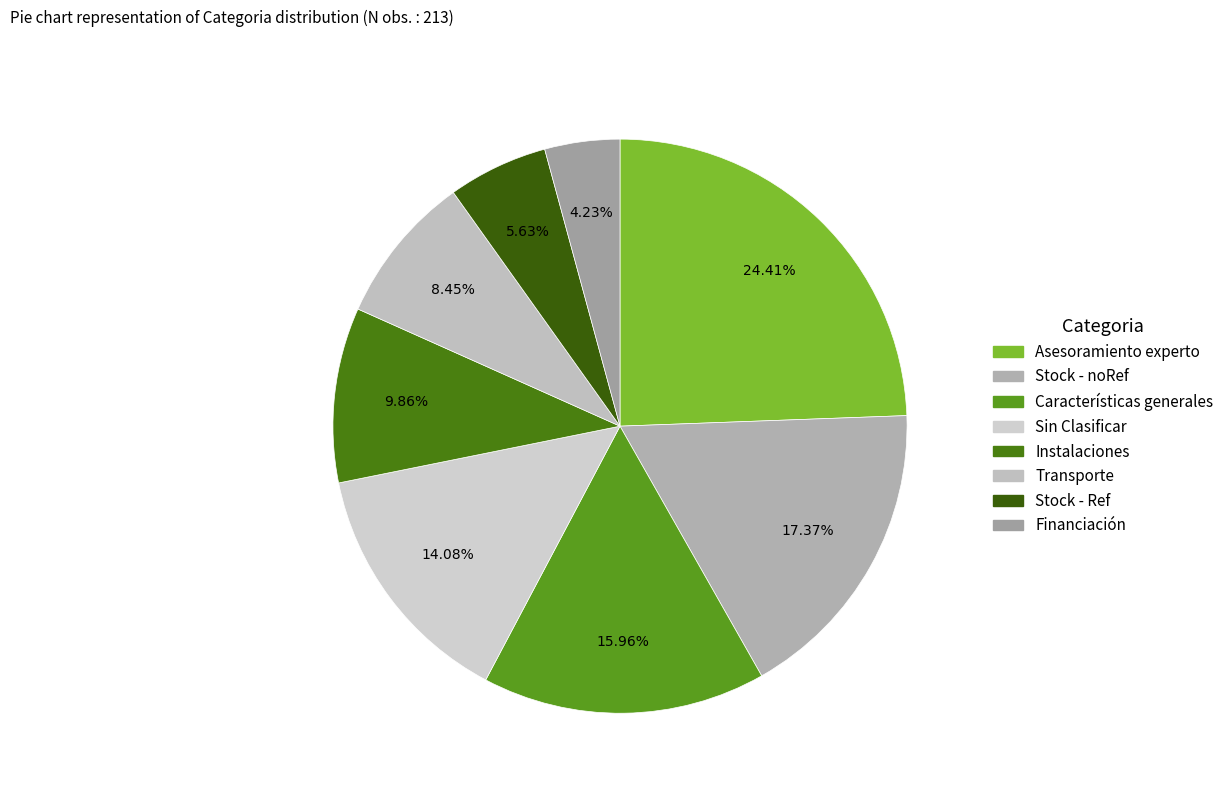

To the nearest percent, what percentage of the pie is Instalaciones?

10%